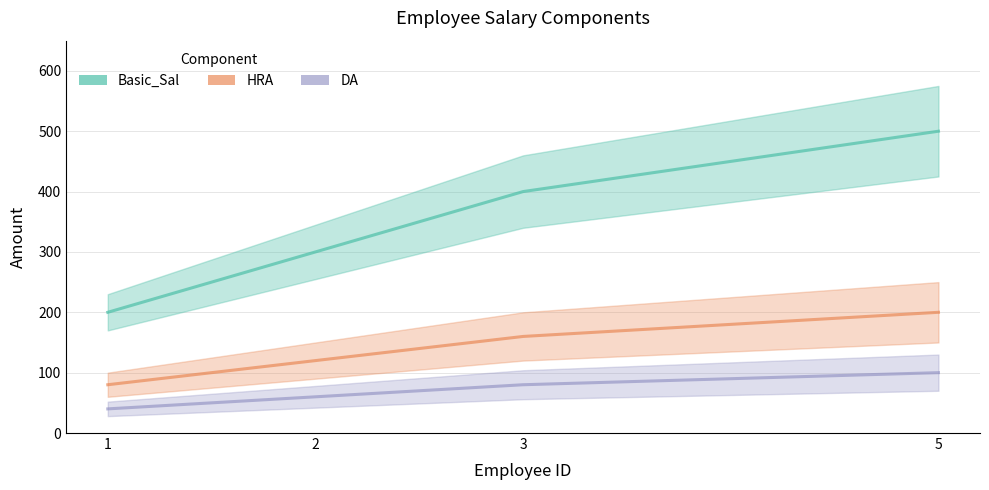

What is the sum of all HRA values?

560